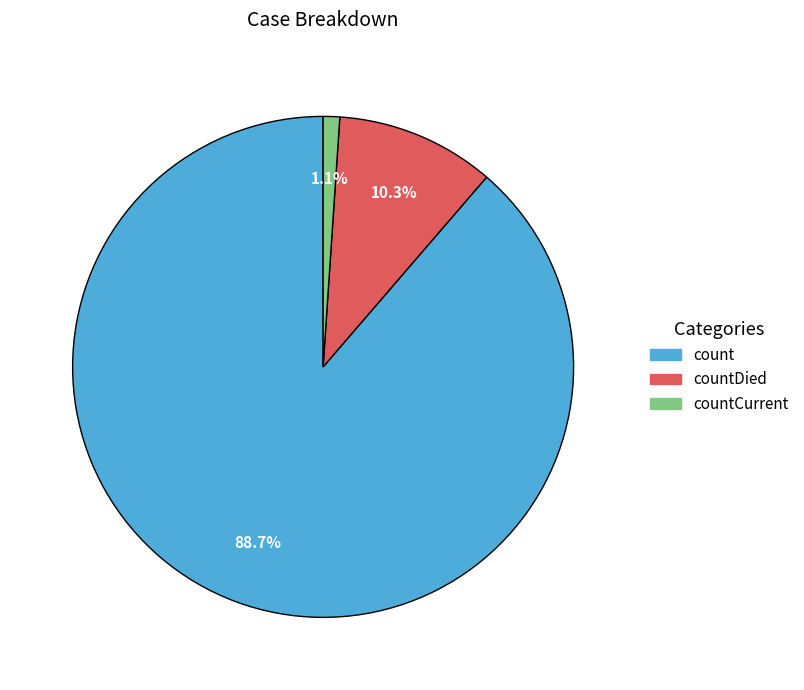

Is there any slice that represents more than half of the pie?

Yes